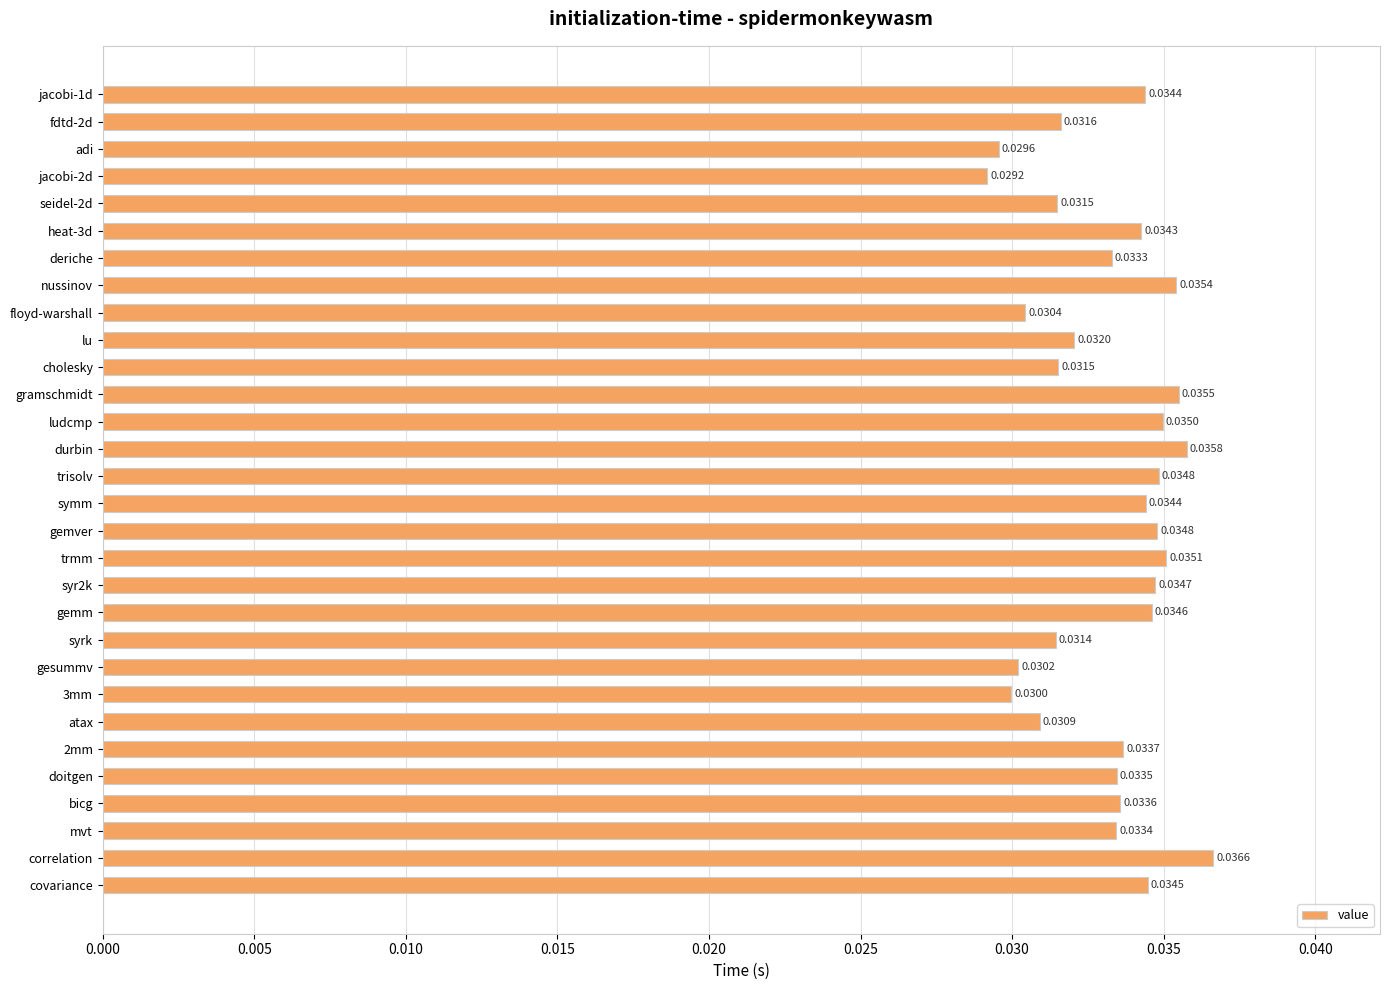

Between lu and seidel-2d, which is larger?

lu